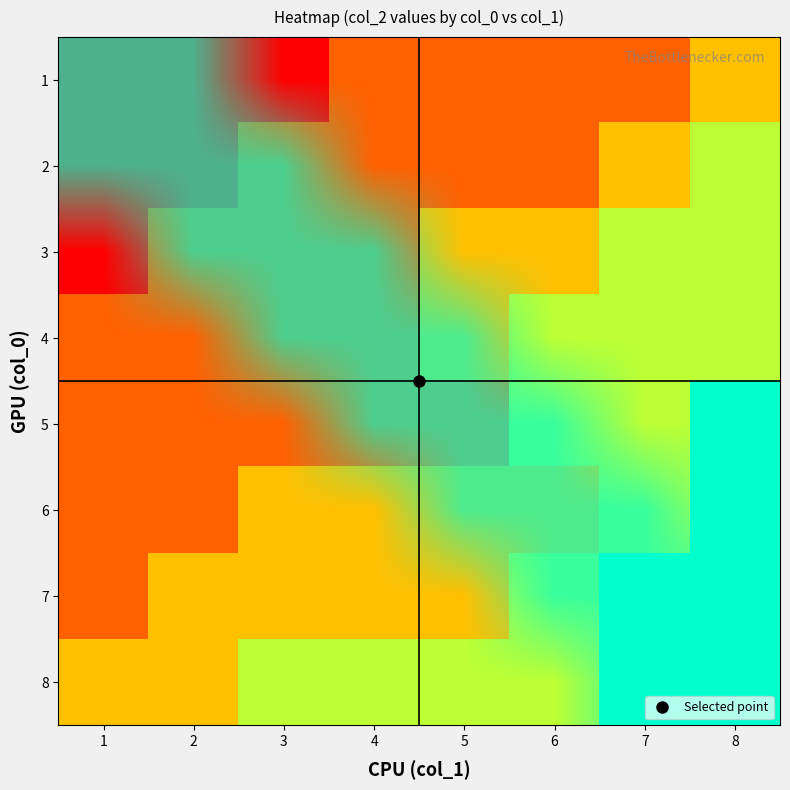

Is it true that 7 equals 0 at 1?

True